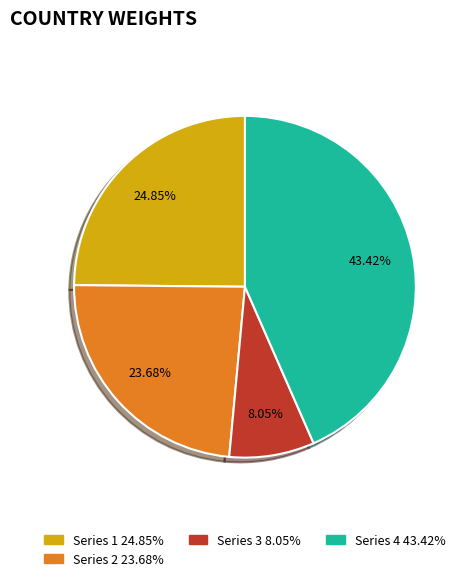

To the nearest percent, what is the difference between the largest and smallest slice percentages?

35%